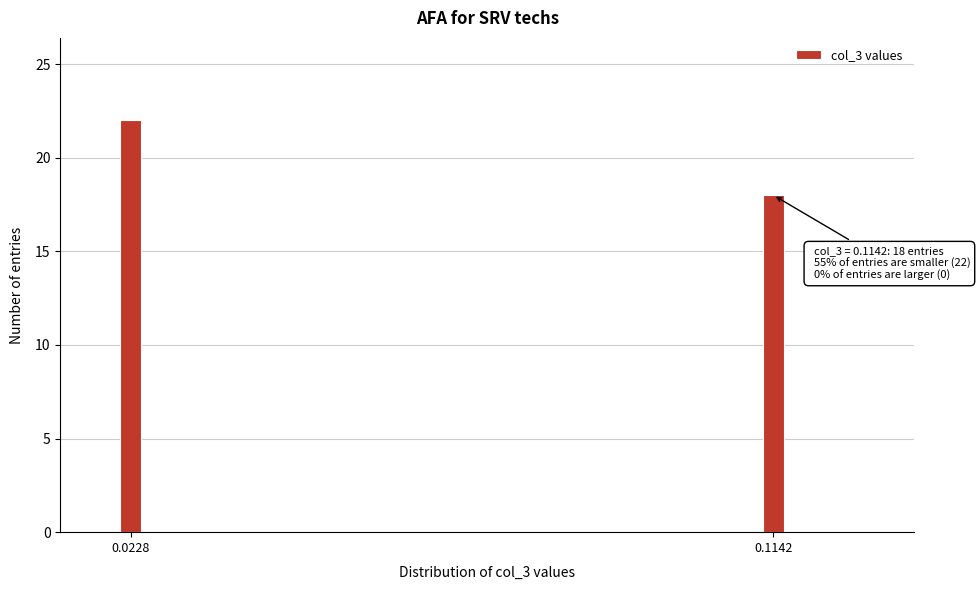

Reading left to right, what are all the values shown in this chart?

0.0228=22	0.1142=18